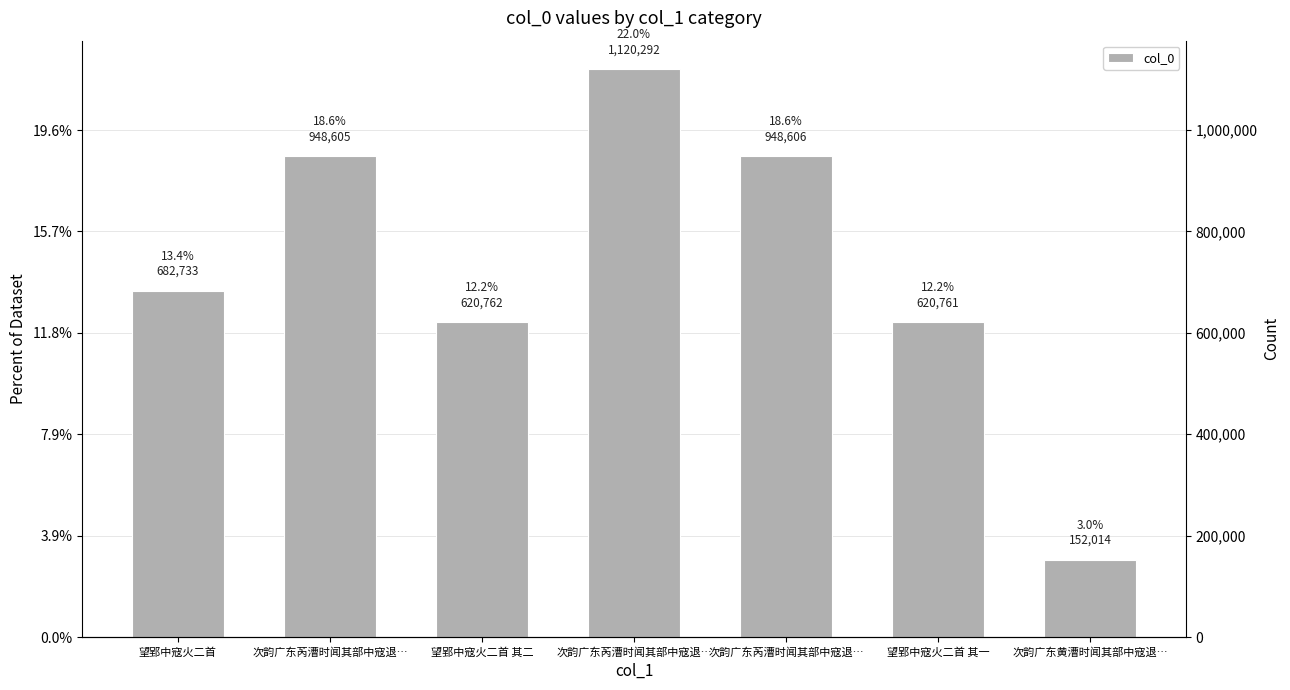

How many bars are there in total?

7